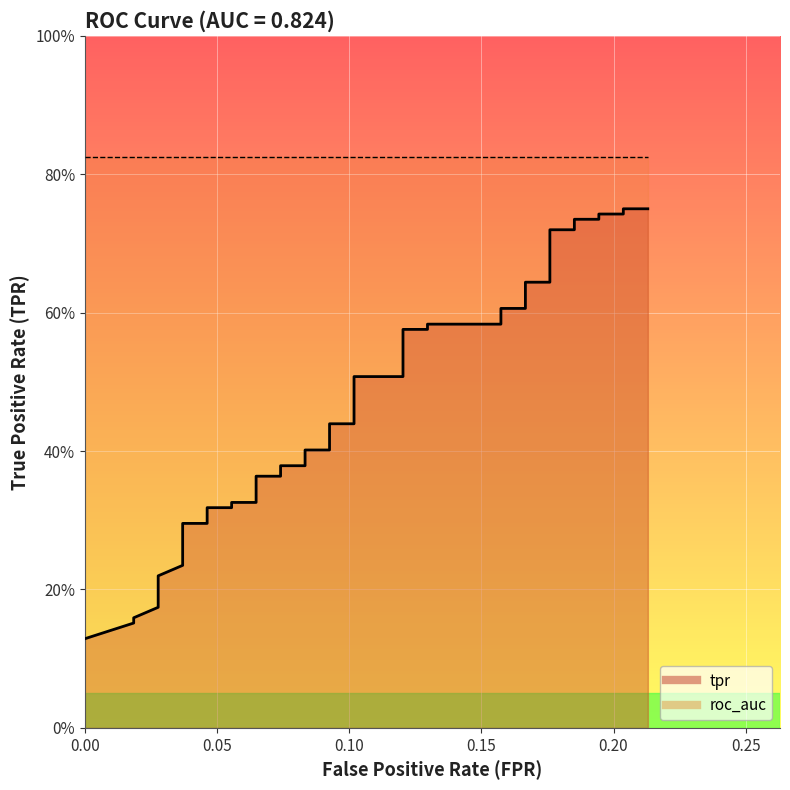

How many values are between 0 and 1?

40